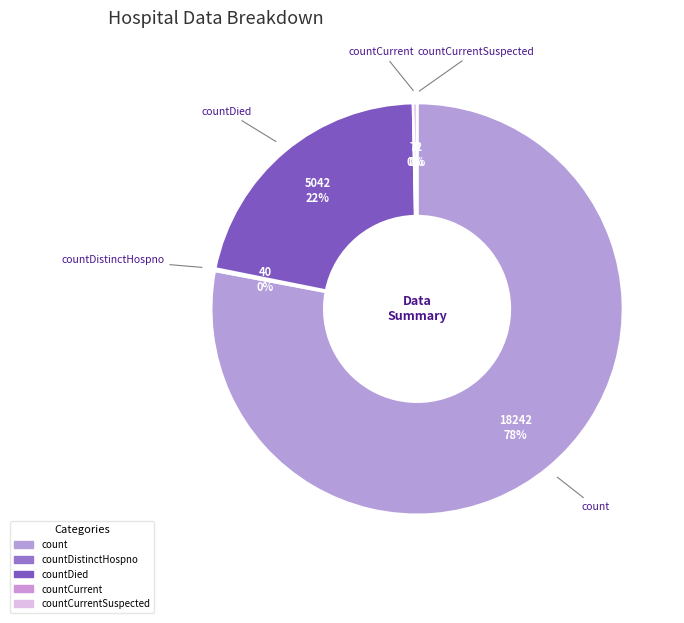

Which has a higher value, countCurrentSuspected or count?

count